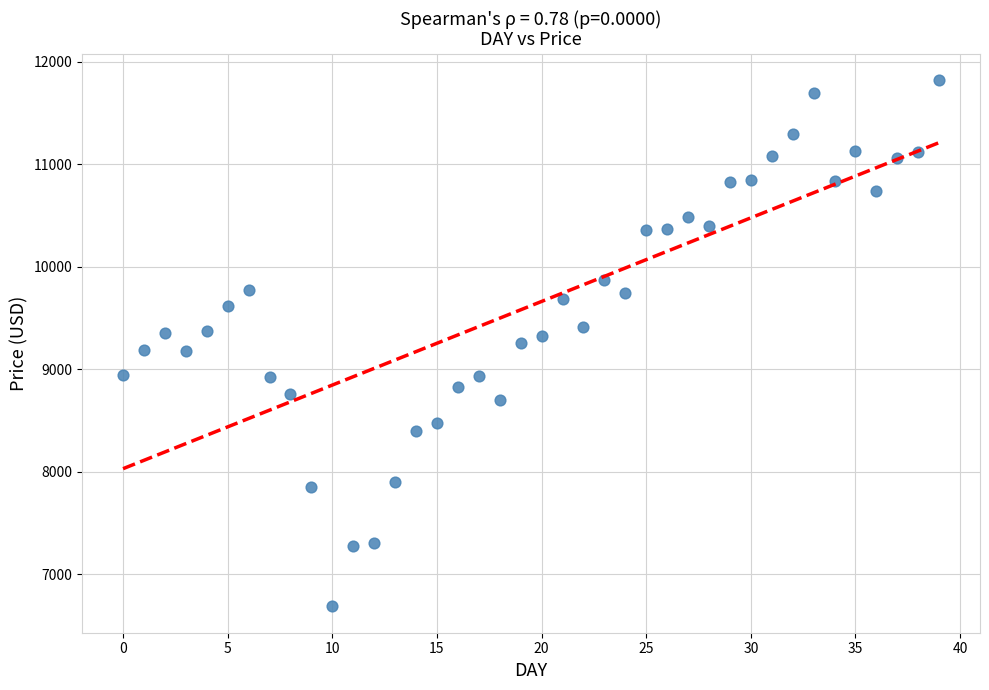

What is the range of Y values (max minus min)?

5135.5